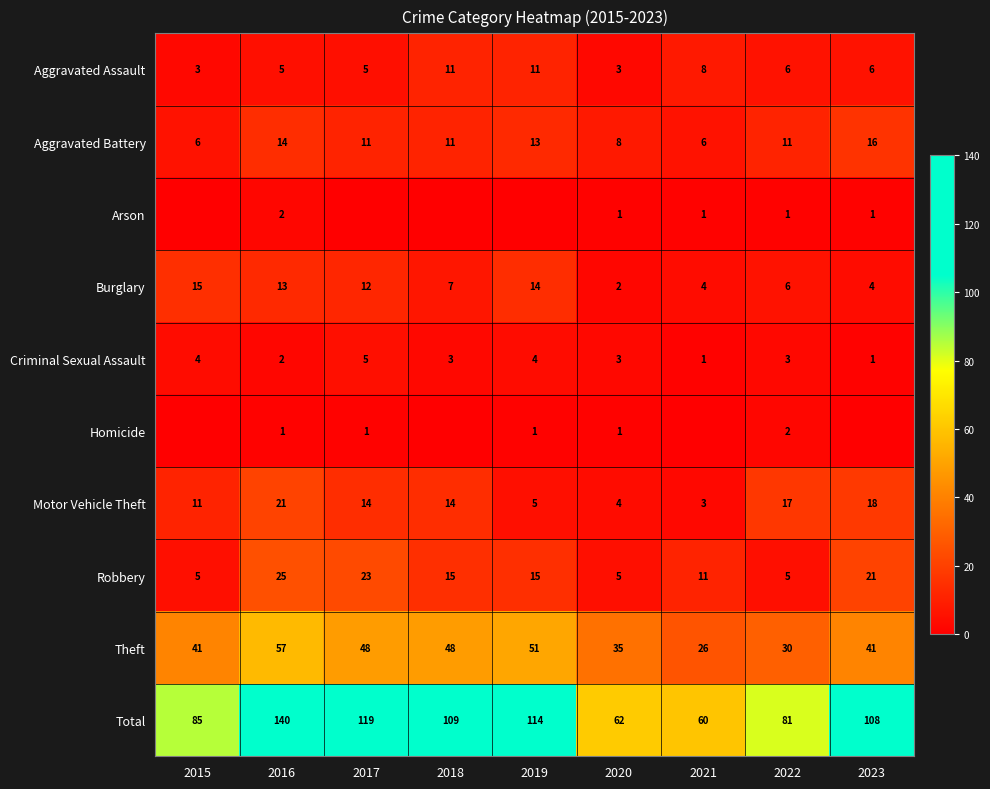

What is the maximum value for Criminal Sexual Assault?

5